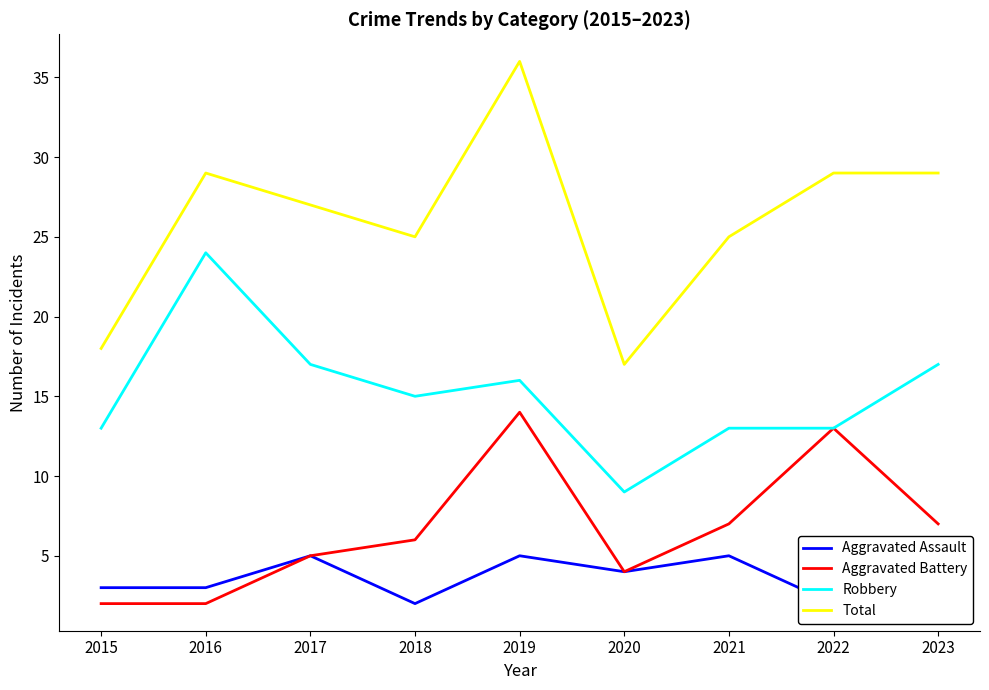

Is it true that Aggravated Battery equals 6 at 2020?

False